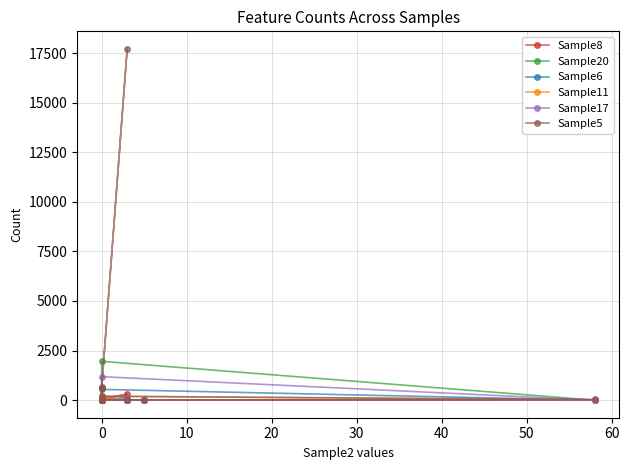

Is it true that Sample8 equals 131 at 16?

False